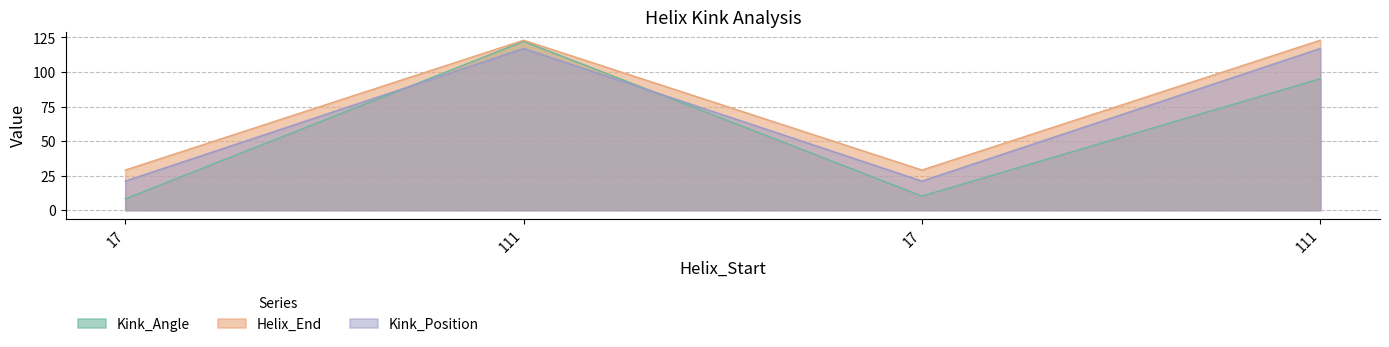

At which category does Kink_Position reach its first local valley?

17